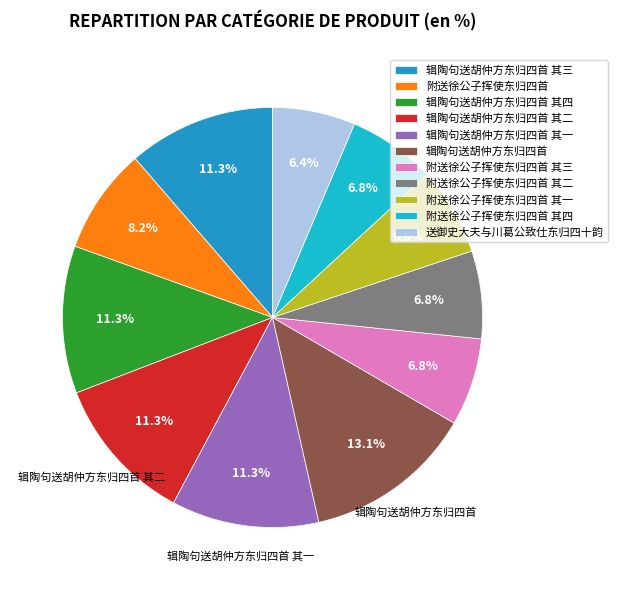

Combined, do 辑陶句送胡仲方东归四首 其四 and 附送徐公子挥使东归四首 其一 account for over 50%?

No